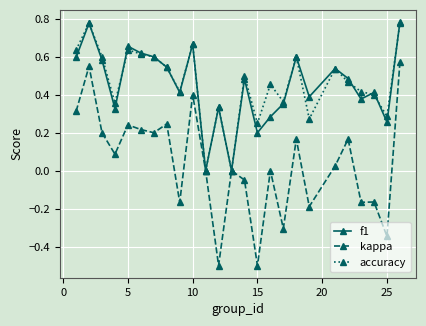

What is the value of the kappa point at the 12th from the left?

-0.5